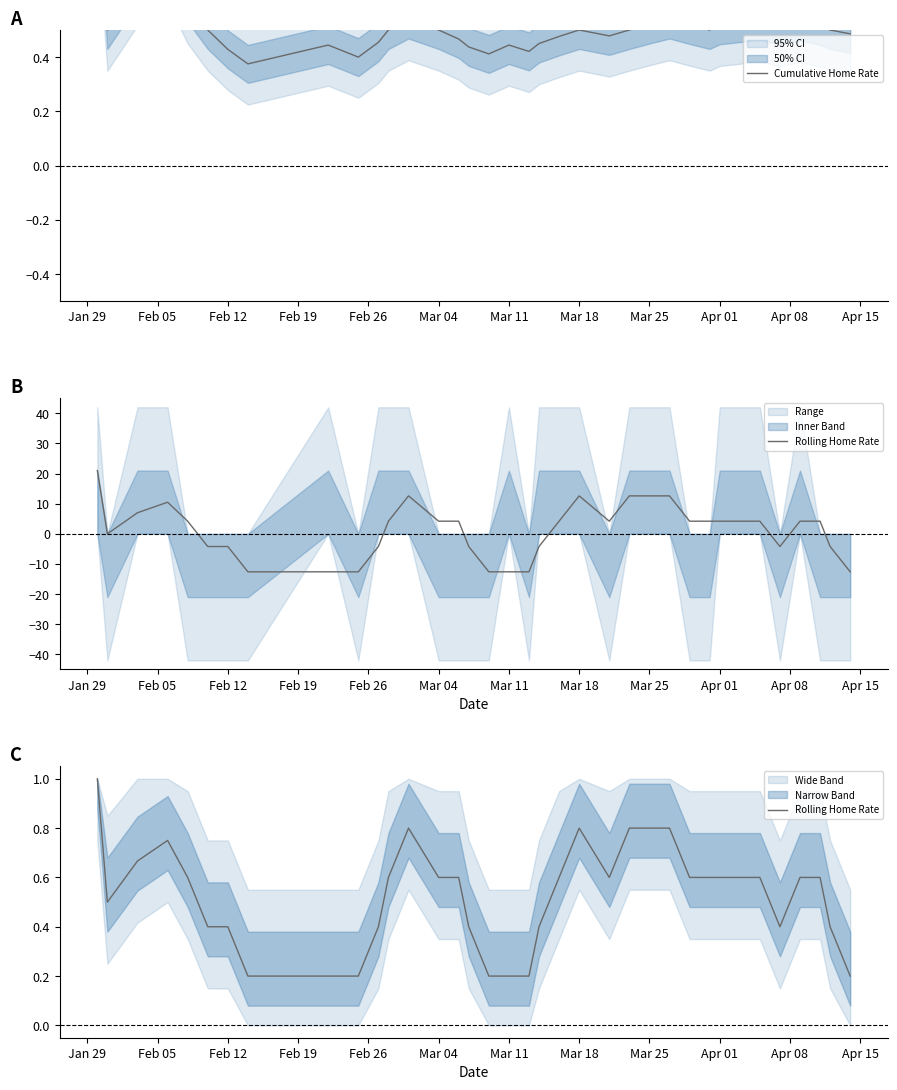

How many interior local valleys does the Cumulative Home Rate series have?

8